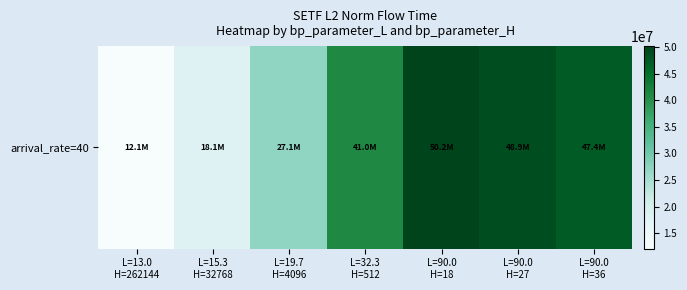

How many values exceed 40994472?

4